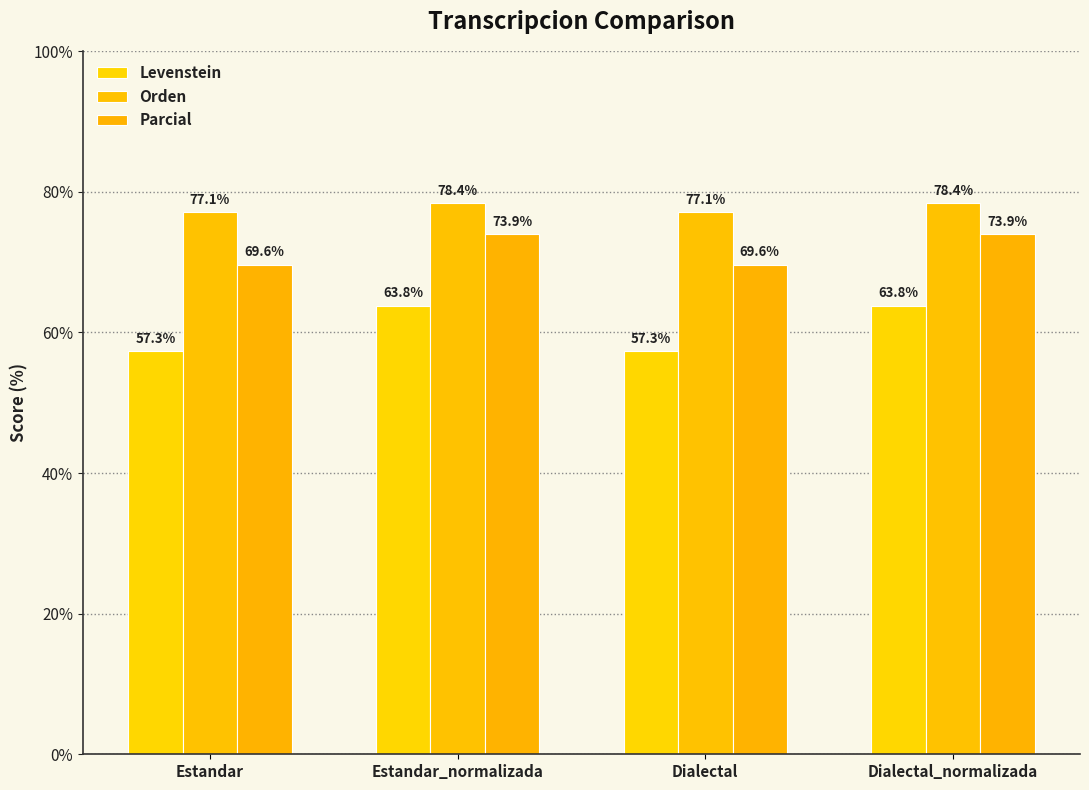

Is the value of Parcial at Estandar_normalizada greater than the value of Levenstein at Dialectal_normalizada?

Yes